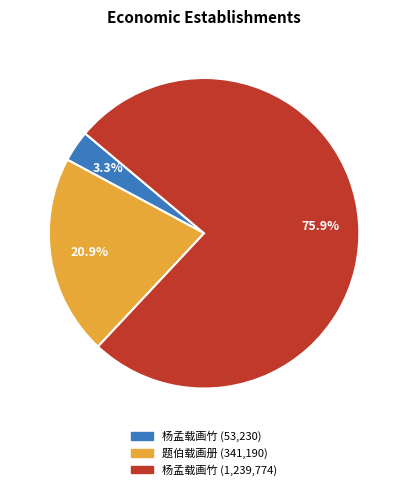

Does any single category account for the majority?

Yes